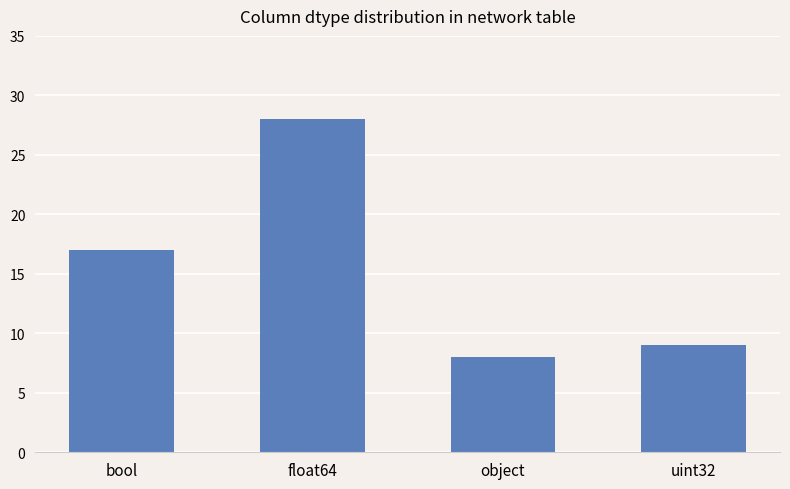

The chart shows a value of 28 at float64. True or false?

True